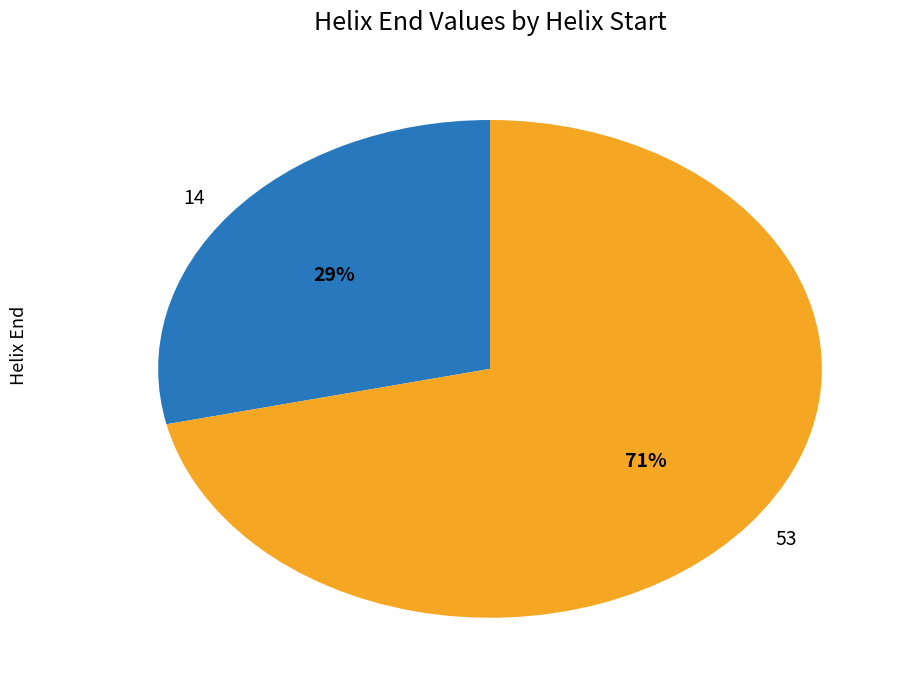

What is the smallest slice in the pie chart?

14